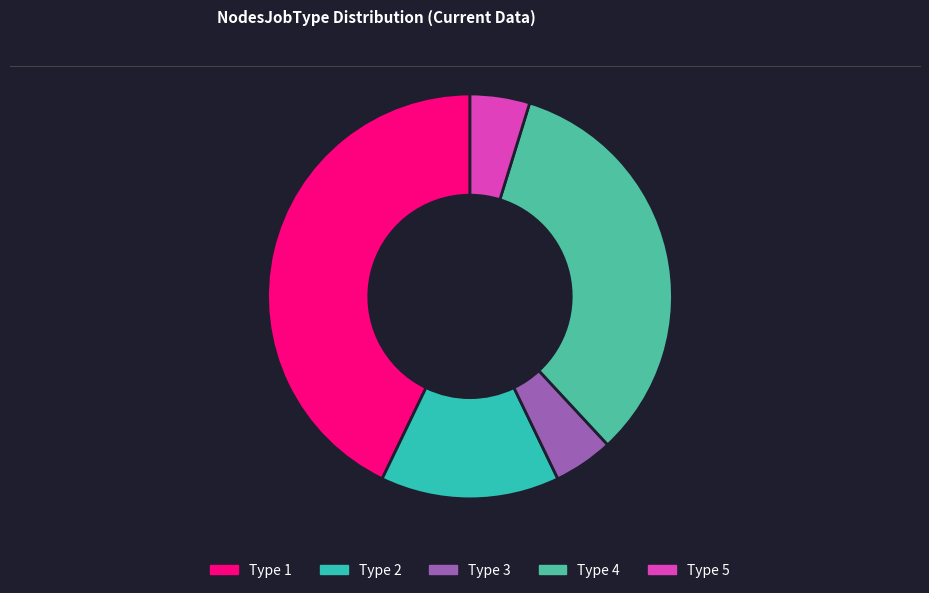

Which category has the biggest portion of the pie?

Type 1